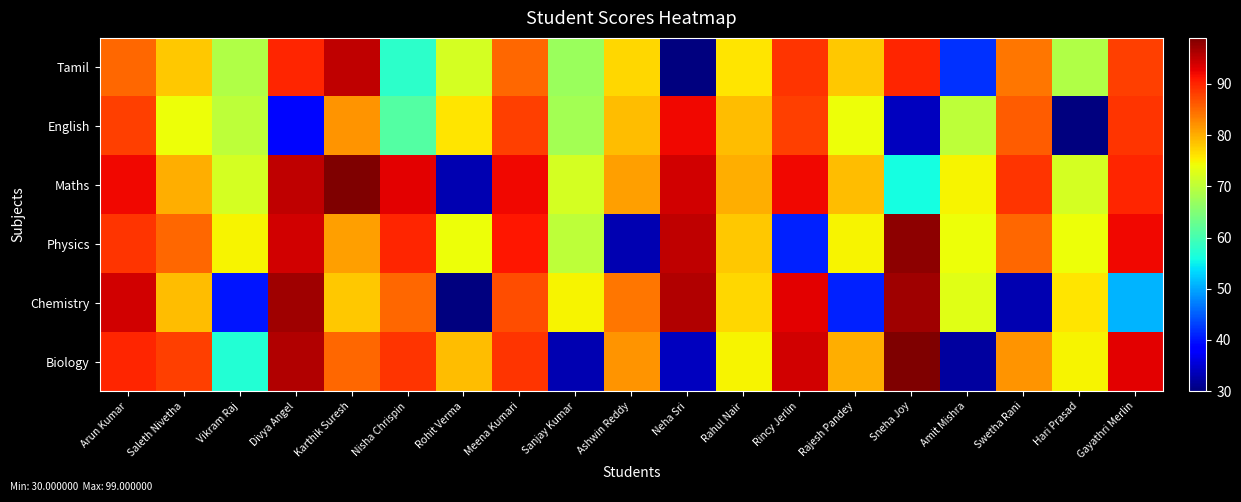

What is the smallest value displayed?

30